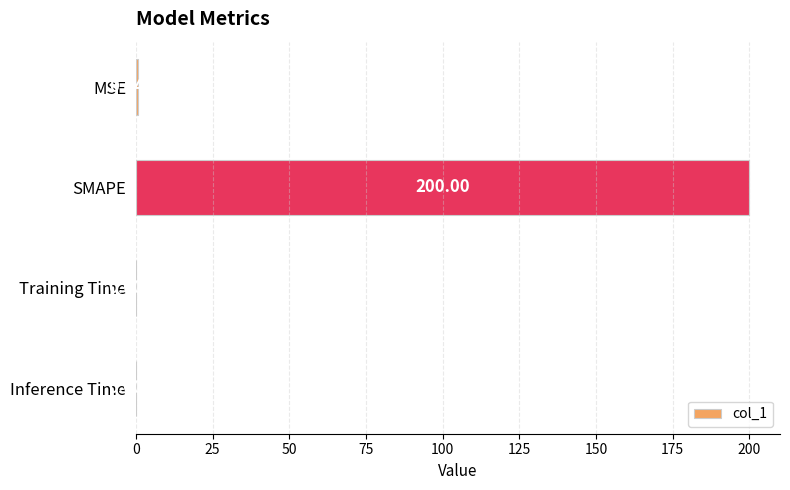

Which label corresponds to the largest value in the chart?

SMAPE